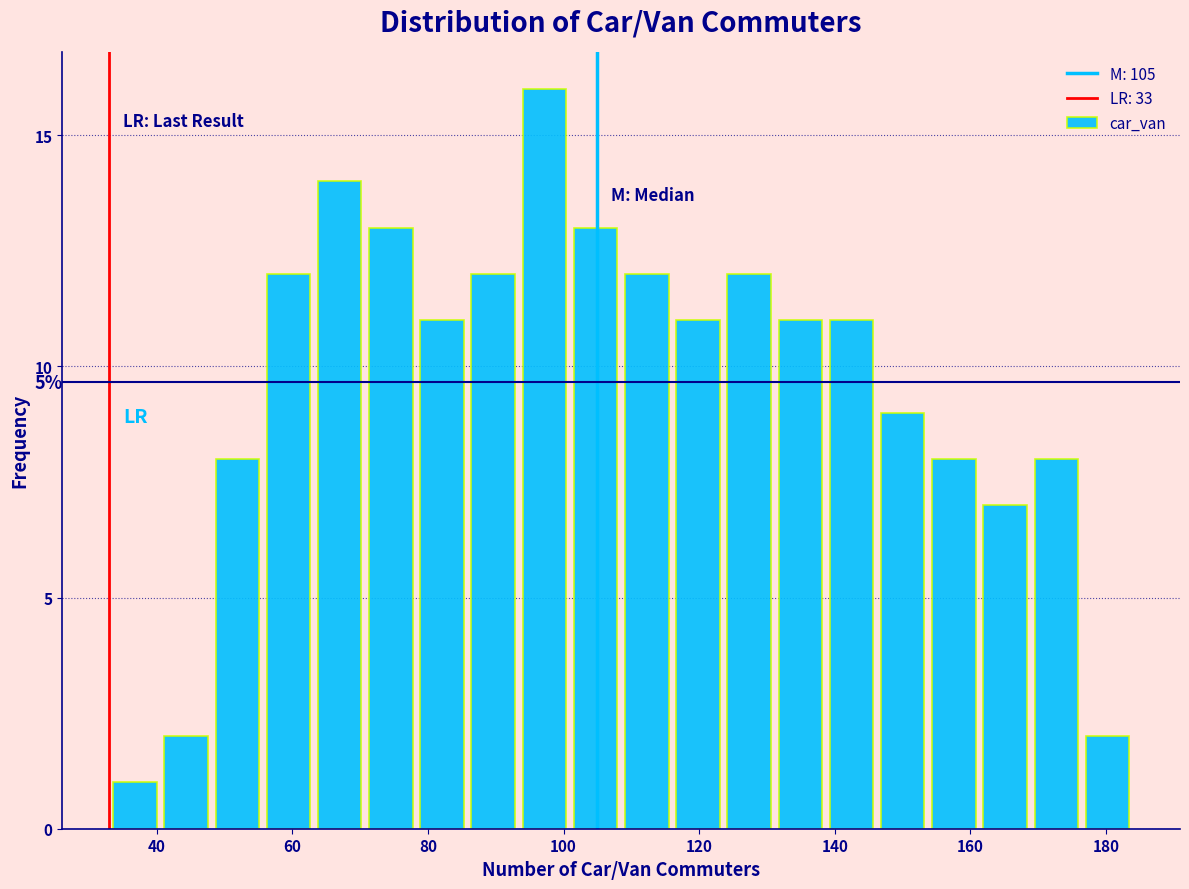

Around what value on the x-axis is the tallest bar? Give the approximate position of its centre, as read against the axis.

98